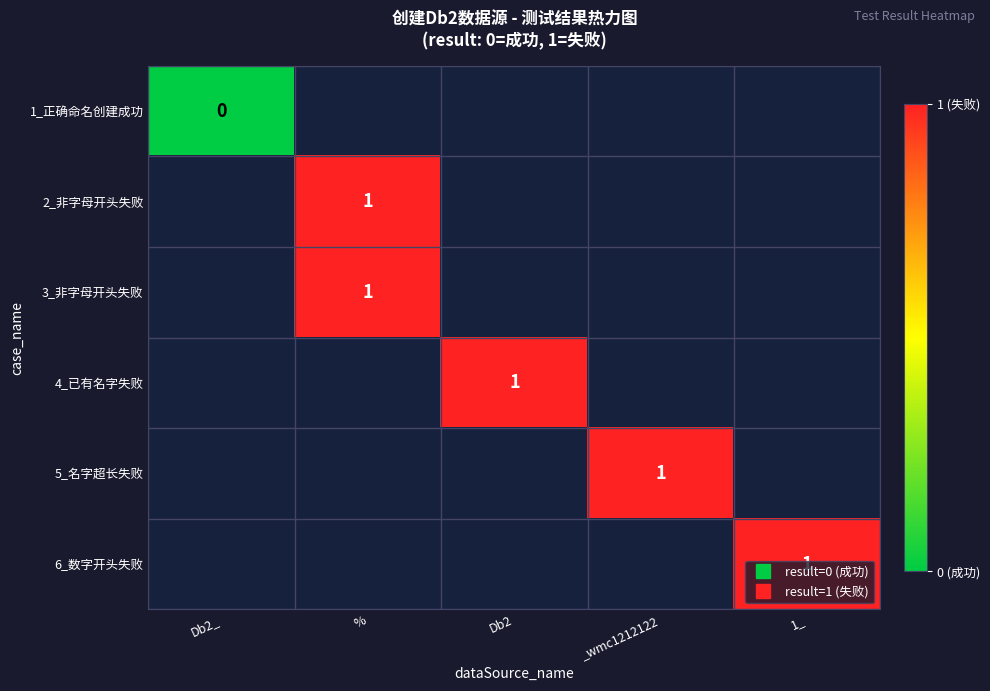

List the labels in order of 1_正确命名创建成功 value, smallest first.

Db2_, %, Db2, _wmc1212122, 1_